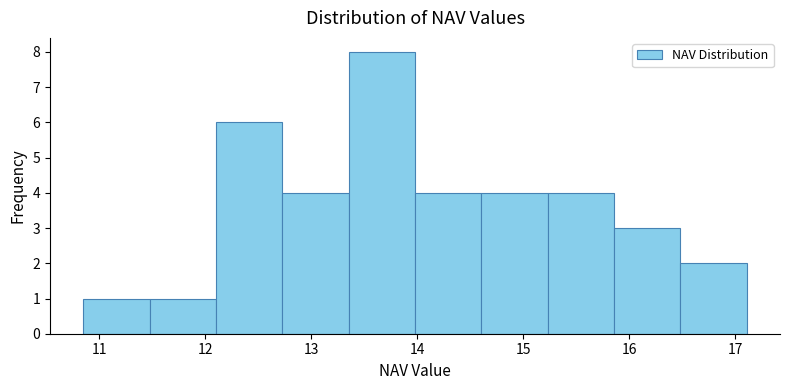

Reading left to right, list every bar in this chart as the range it spans on the x-axis followed by its height. Neither the bar edges nor the heights are printed on the chart, so give them approximately, as read against the axes.

10.9 to 11.5: 1
11.5 to 12.1: 1
12.1 to 12.7: 6
12.7 to 13.4: 4
13.4 to 14.0: 8
14.0 to 14.6: 4
14.6 to 15.2: 4
15.2 to 15.9: 4
15.9 to 16.5: 3
16.5 to 17.1: 2